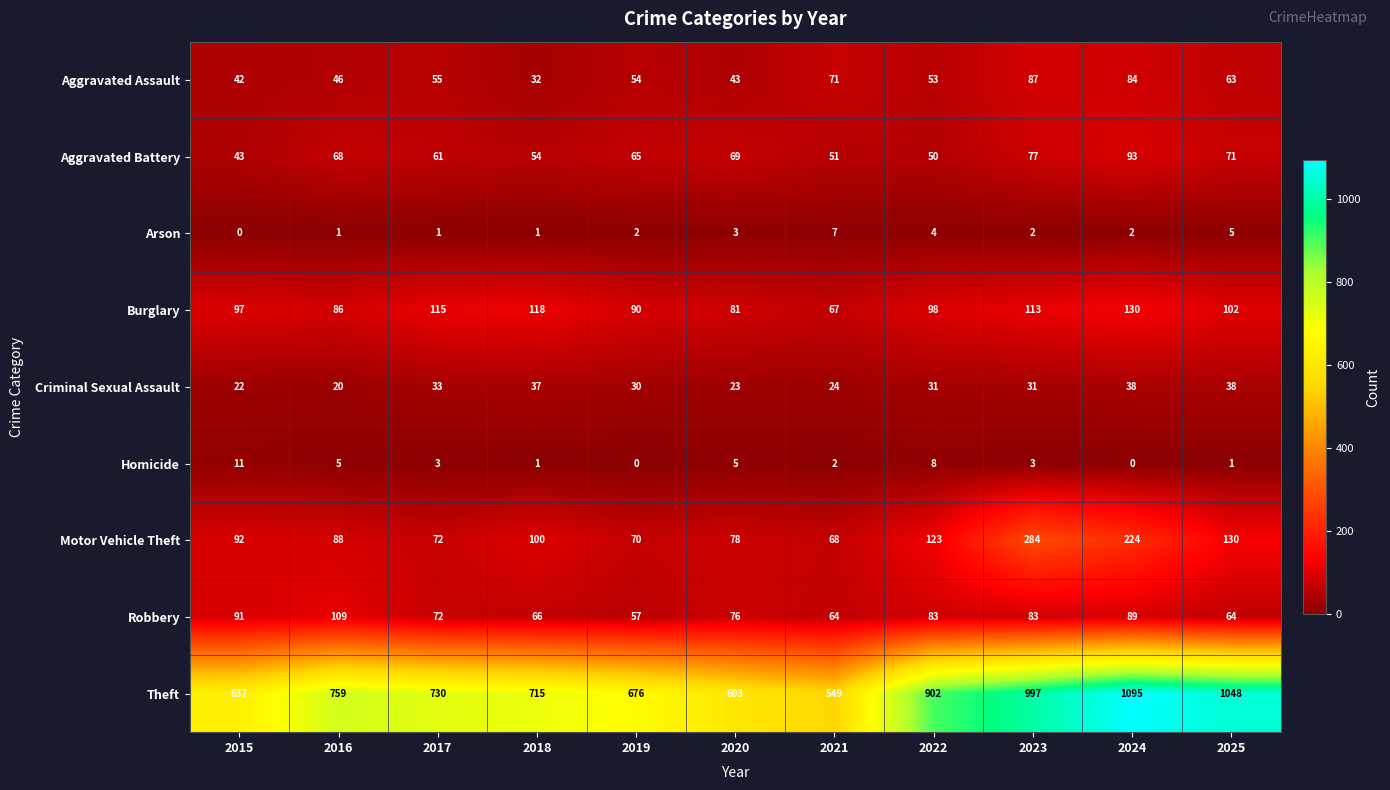

Which series has the largest total across all categories?

Theft